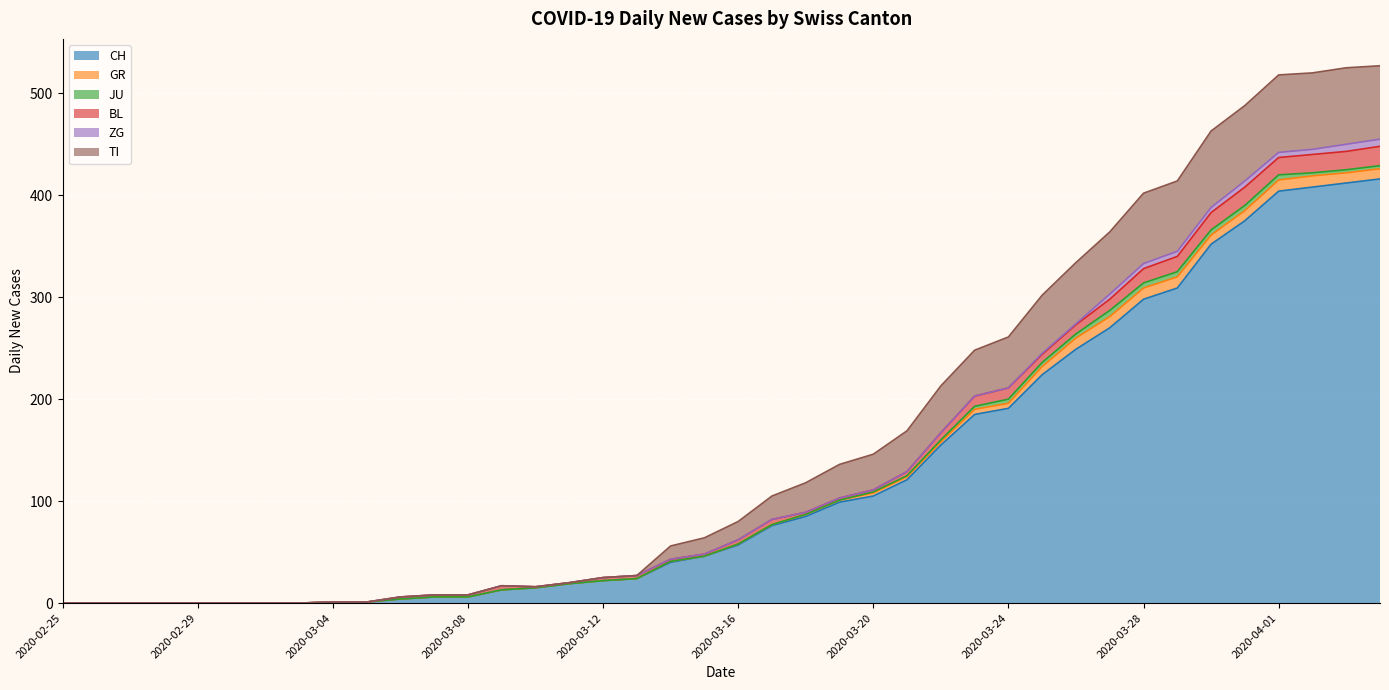

At how many categories does at least one series exceed 107?

15